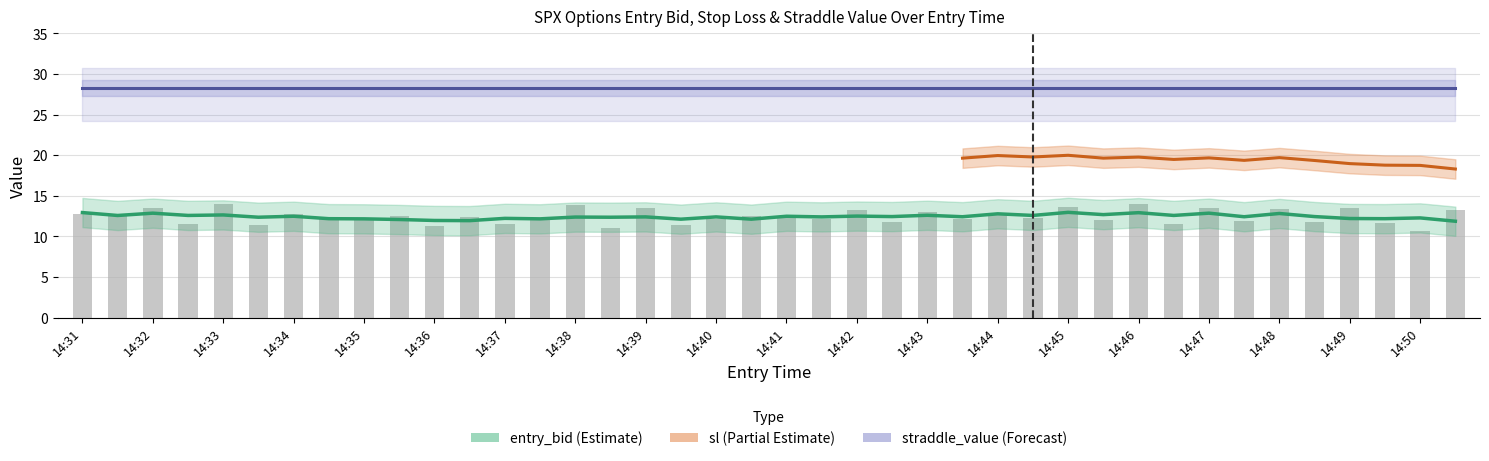

How many values in the entry_bid series exceed 12?

26